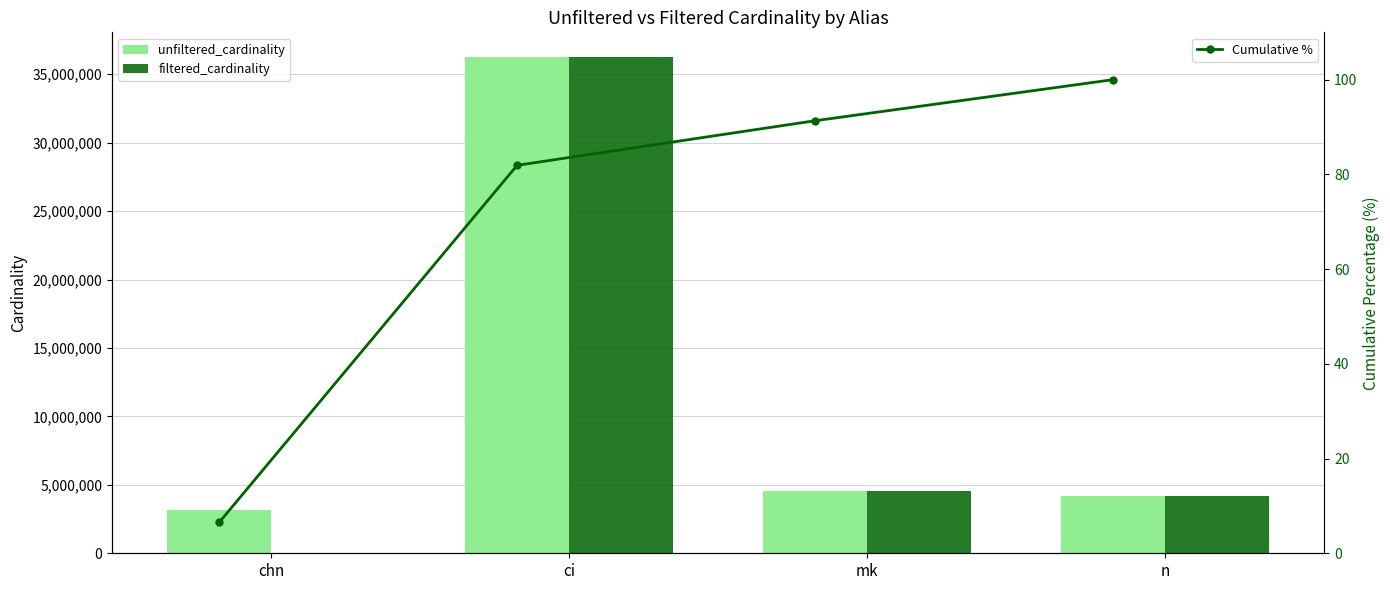

True or false: unfiltered_cardinality has a value of 6024903 at mk.

False